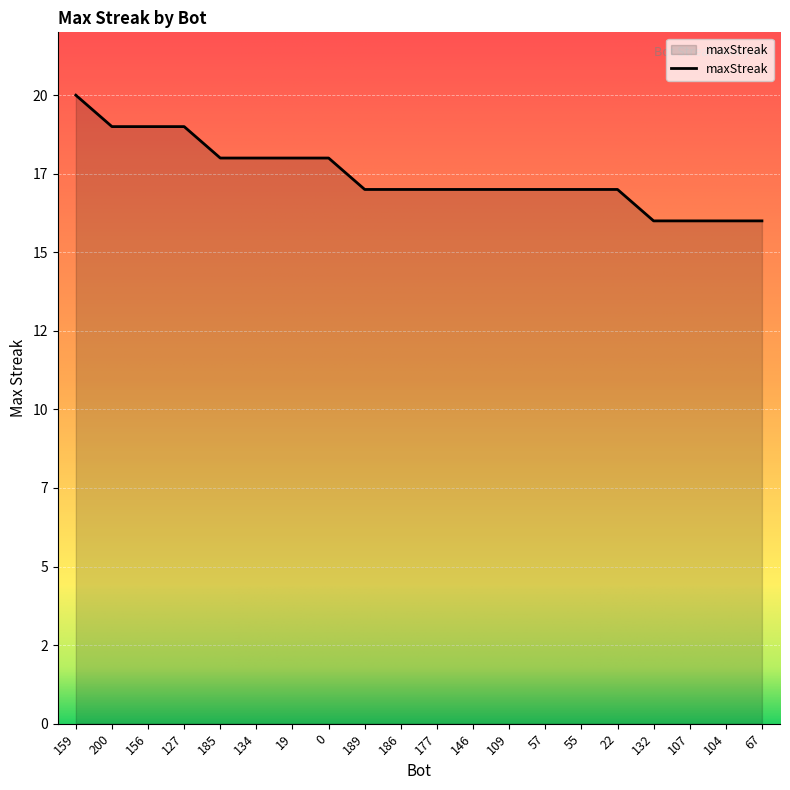

Does the chart display data point markers on the line(s)?

No